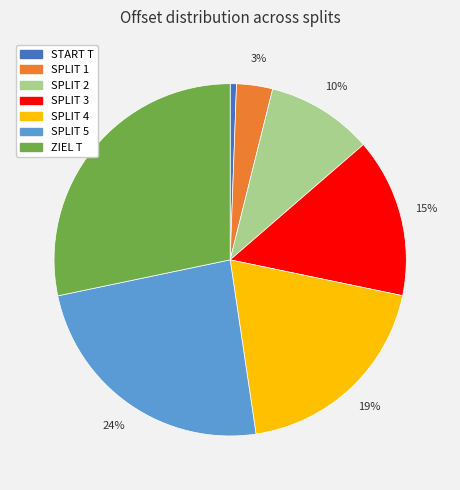

Does any single category account for the majority?

No